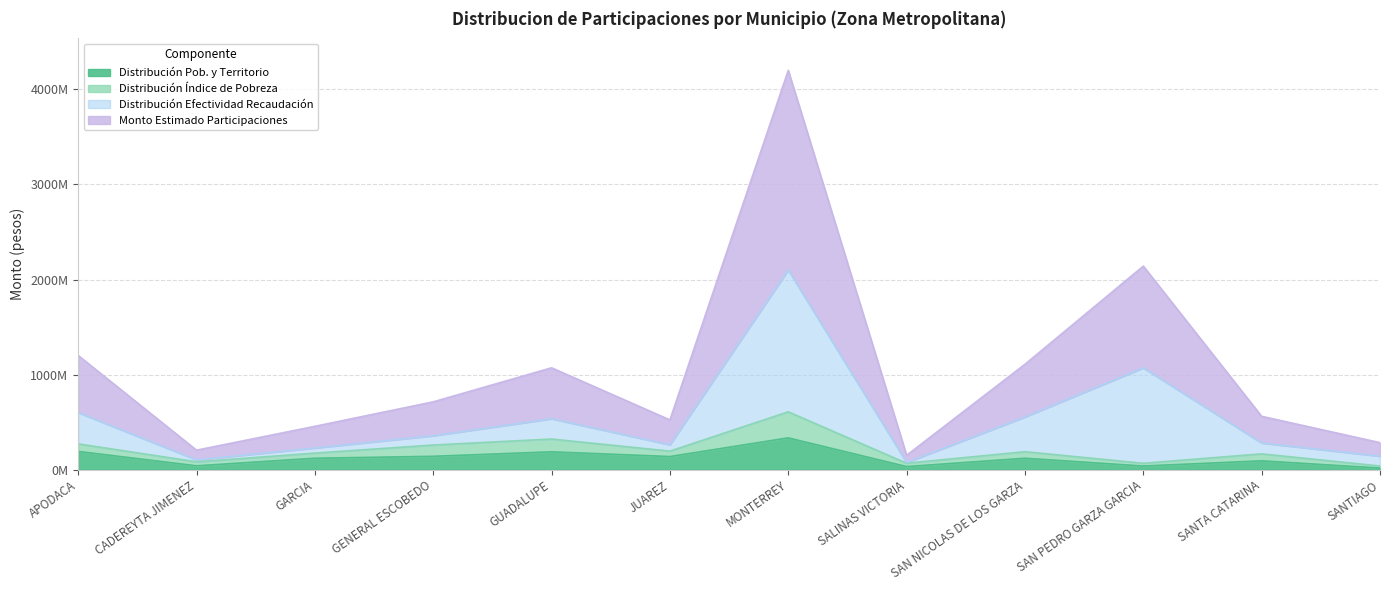

What is the minimum value shown in the chart?

17103192.2